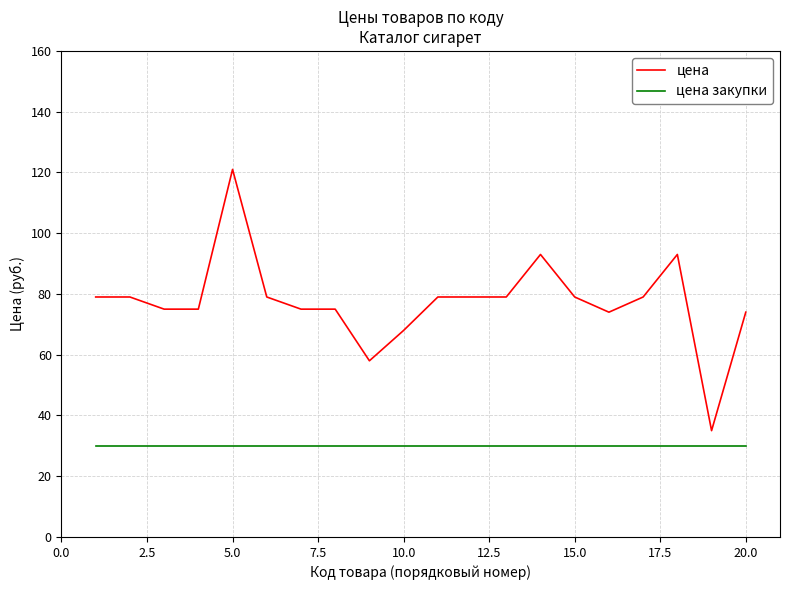

Does the chart have visible grid lines?

Yes